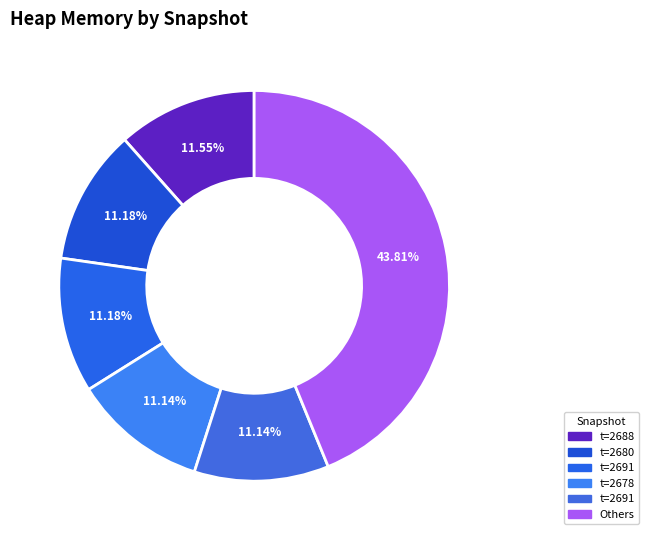

How many slices are in this pie chart?

6